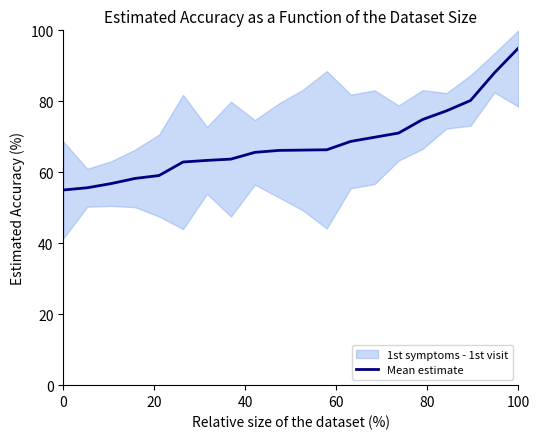

Is it true that Mean estimate equals 95.0 at 100?

True